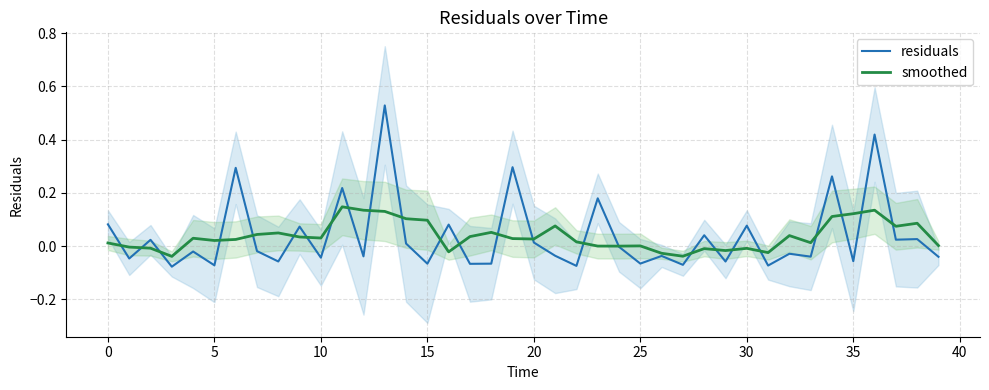

True or false: smoothed has more than 0 interior local peaks.

True